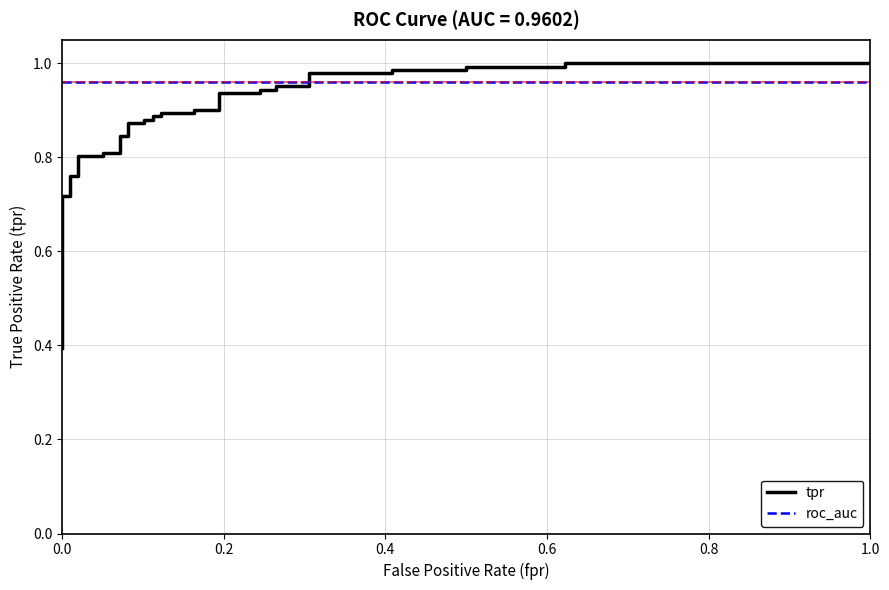

Is this an area chart (filled region under the line)?

No